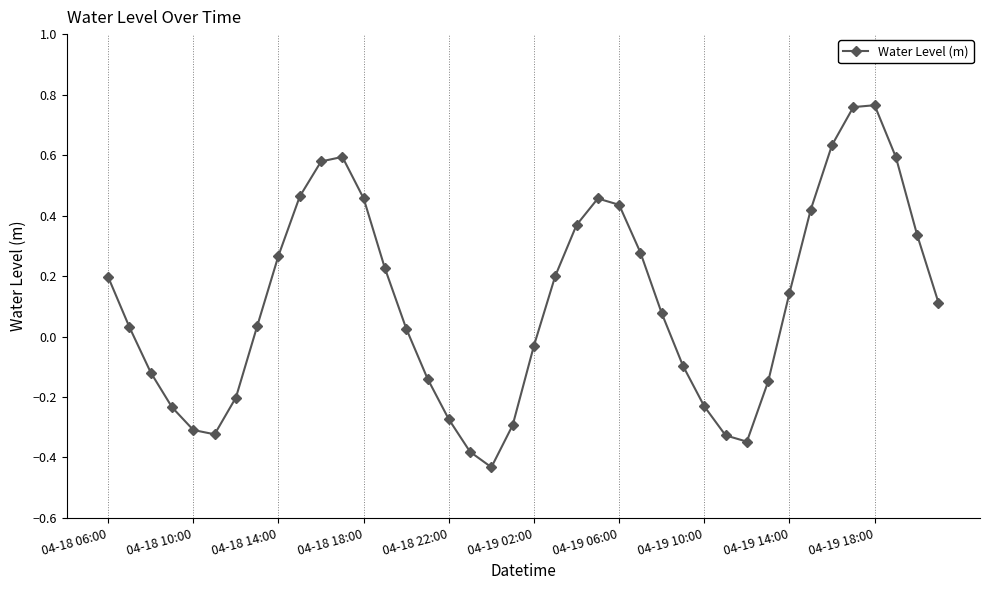

How many points are higher than both their immediate neighbors (excluding endpoints)?

3